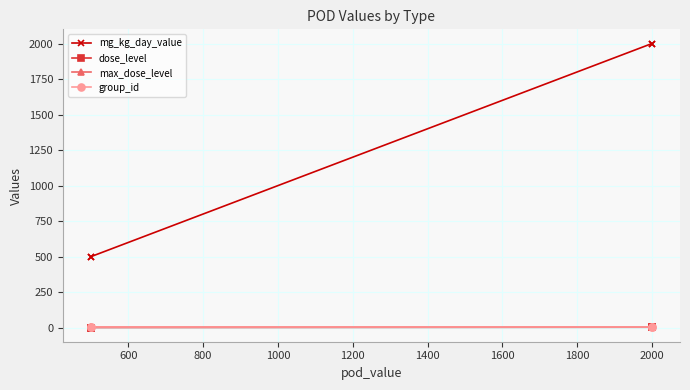

What is the average value of the max_dose_level series?

3